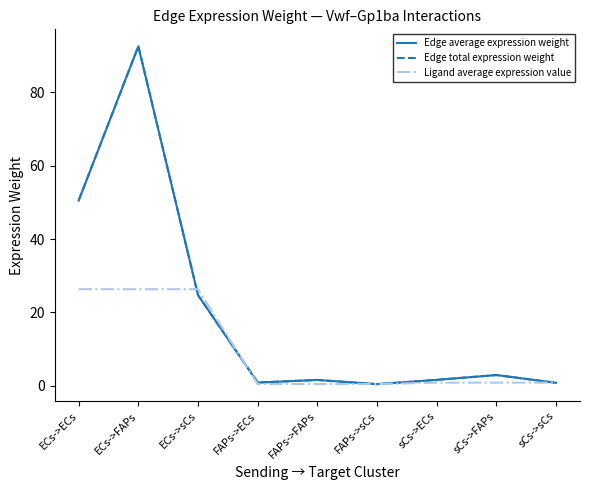

How many lines are shown in the chart?

3